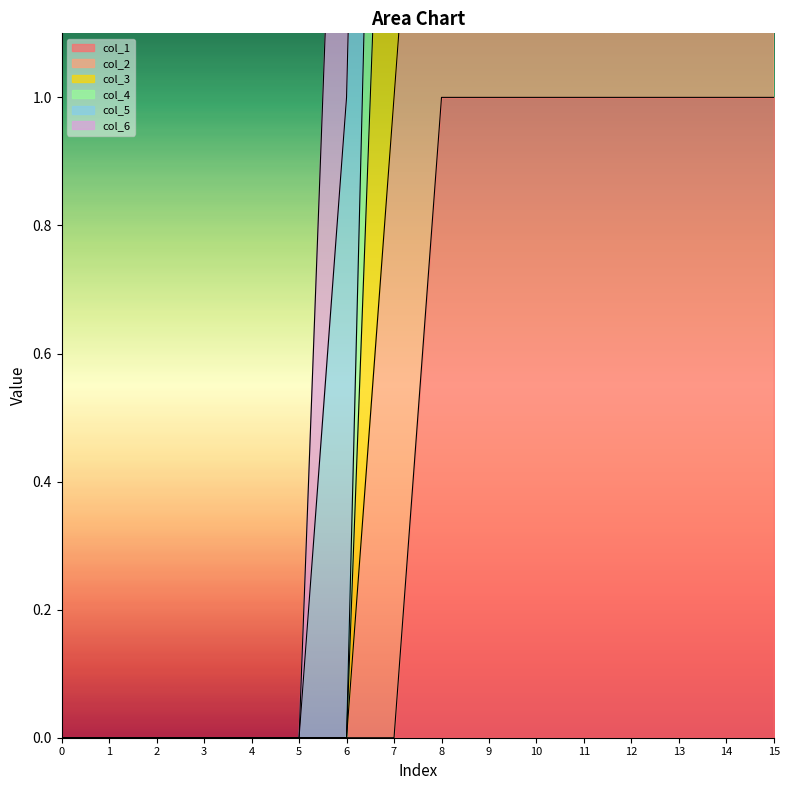

The col_1 series shows 0 at 11. True or false?

False